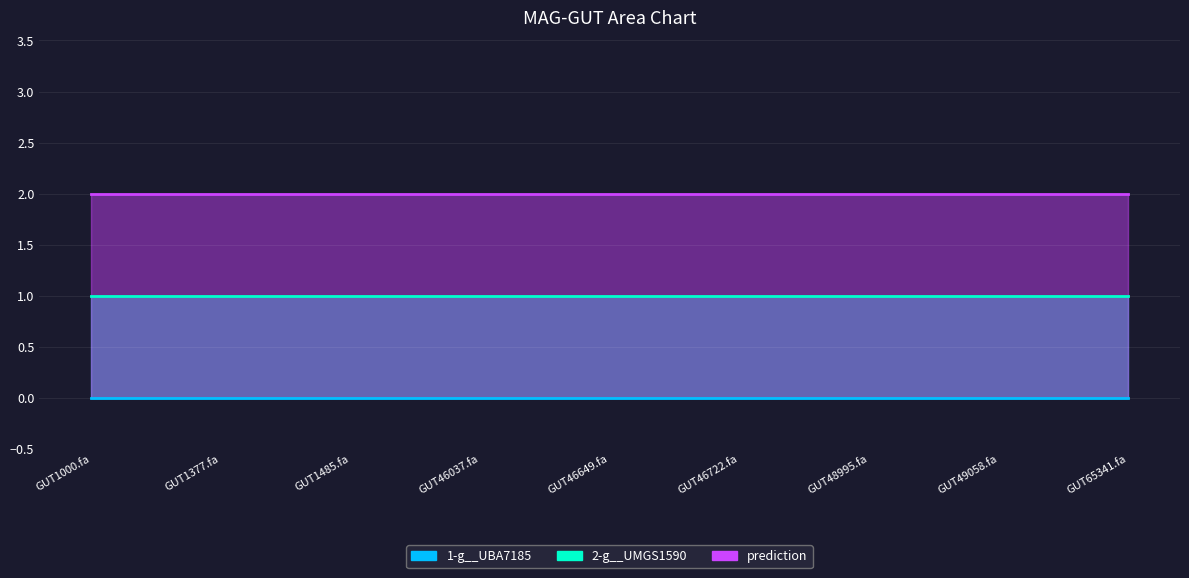

Is the value of 2-g__UMGS1590 at even_MAG-GUT1485.fa greater than the value of 1-g__UBA7185 at even_MAG-GUT49058.fa?

Yes